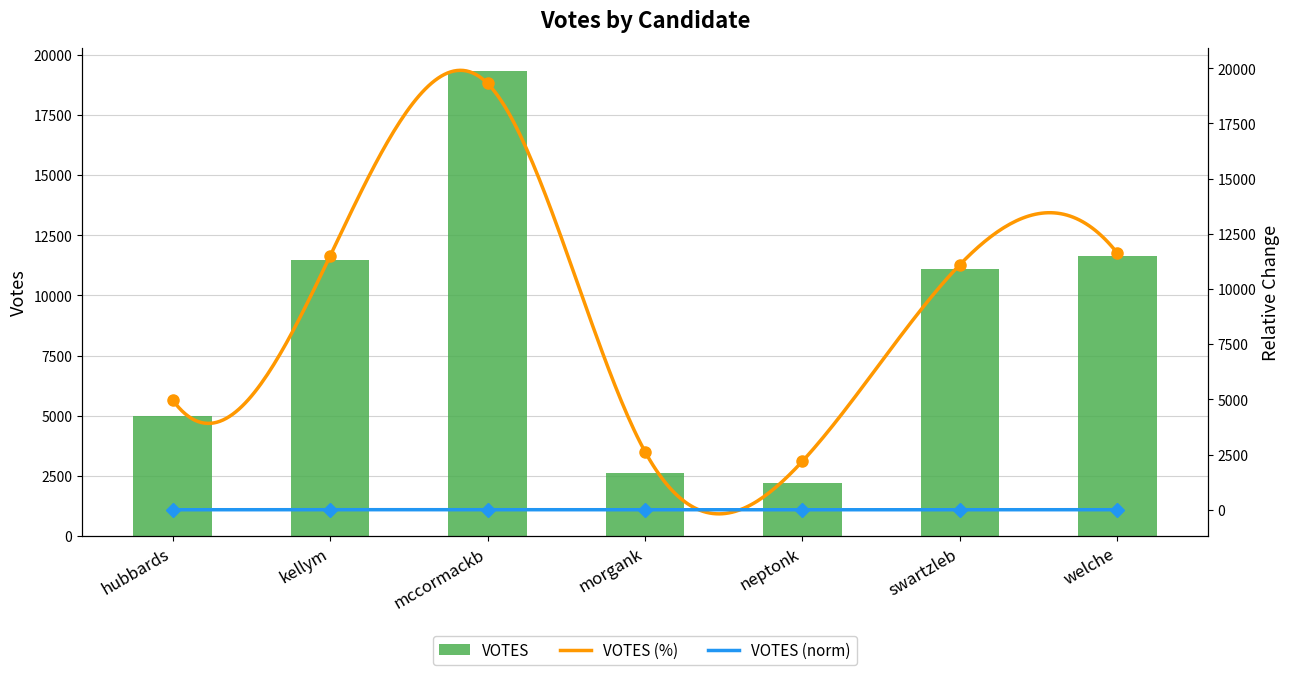

Count the number of values greater than 11107.

3